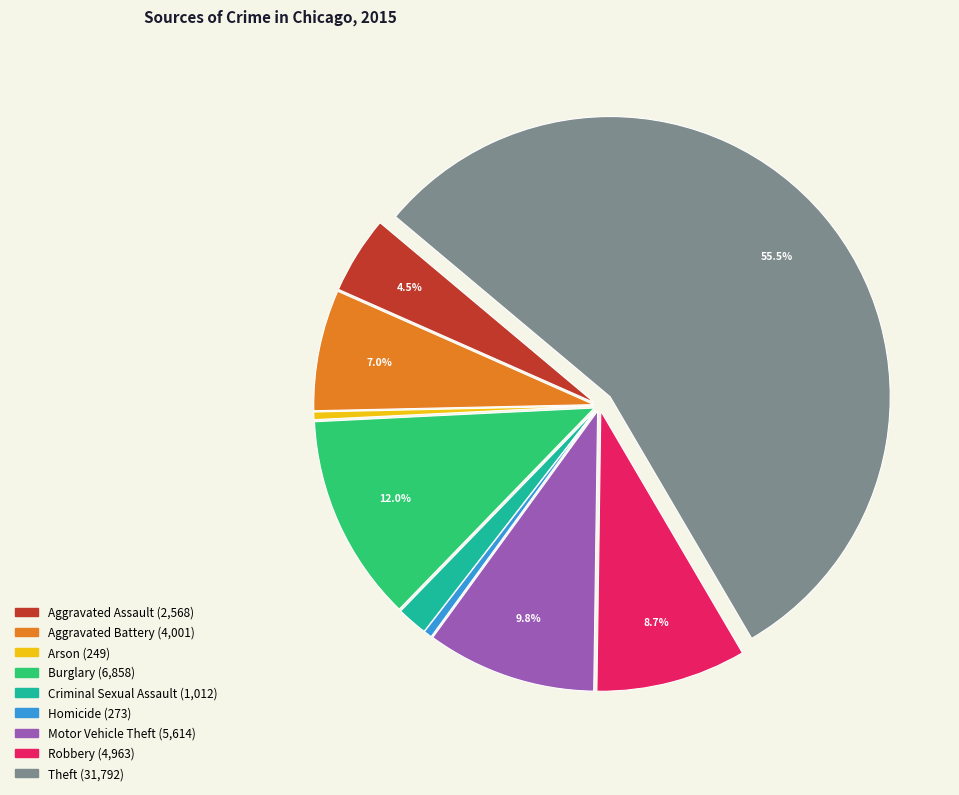

Which category has the biggest portion of the pie?

Theft